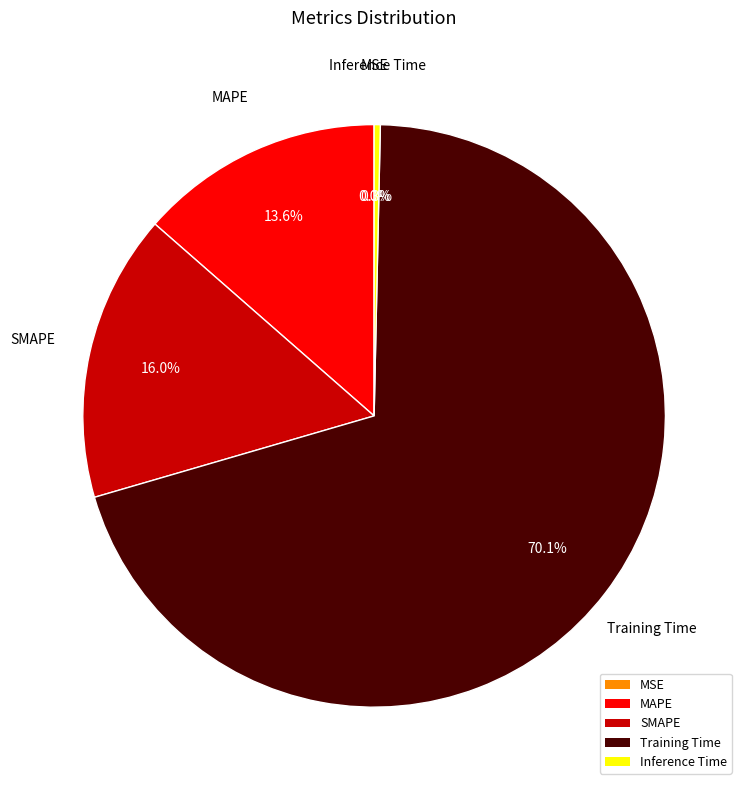

Does Training Time represent more than half of the total?

Yes